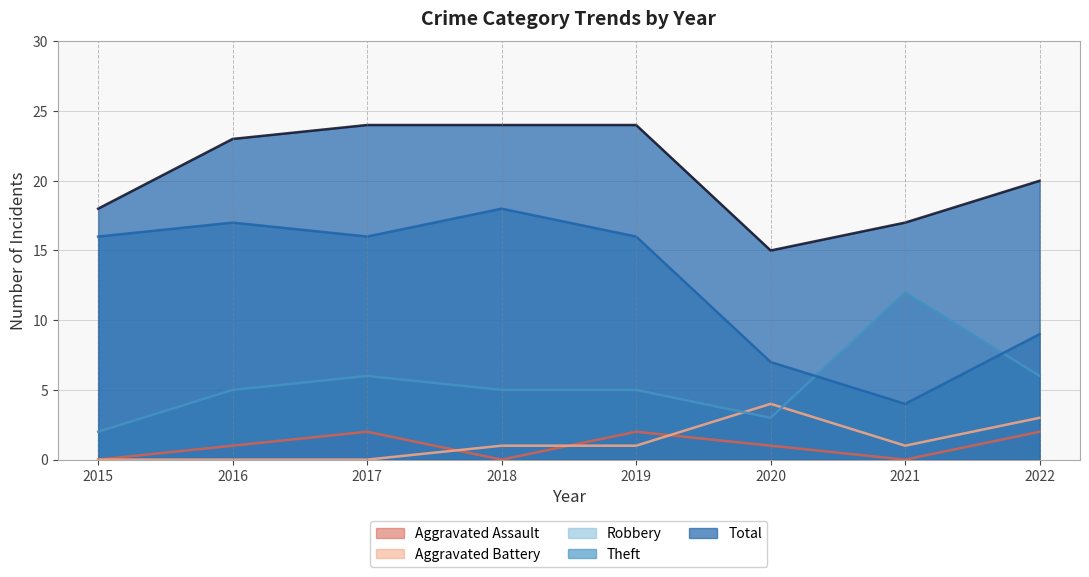

How many lines are shown in the chart?

5